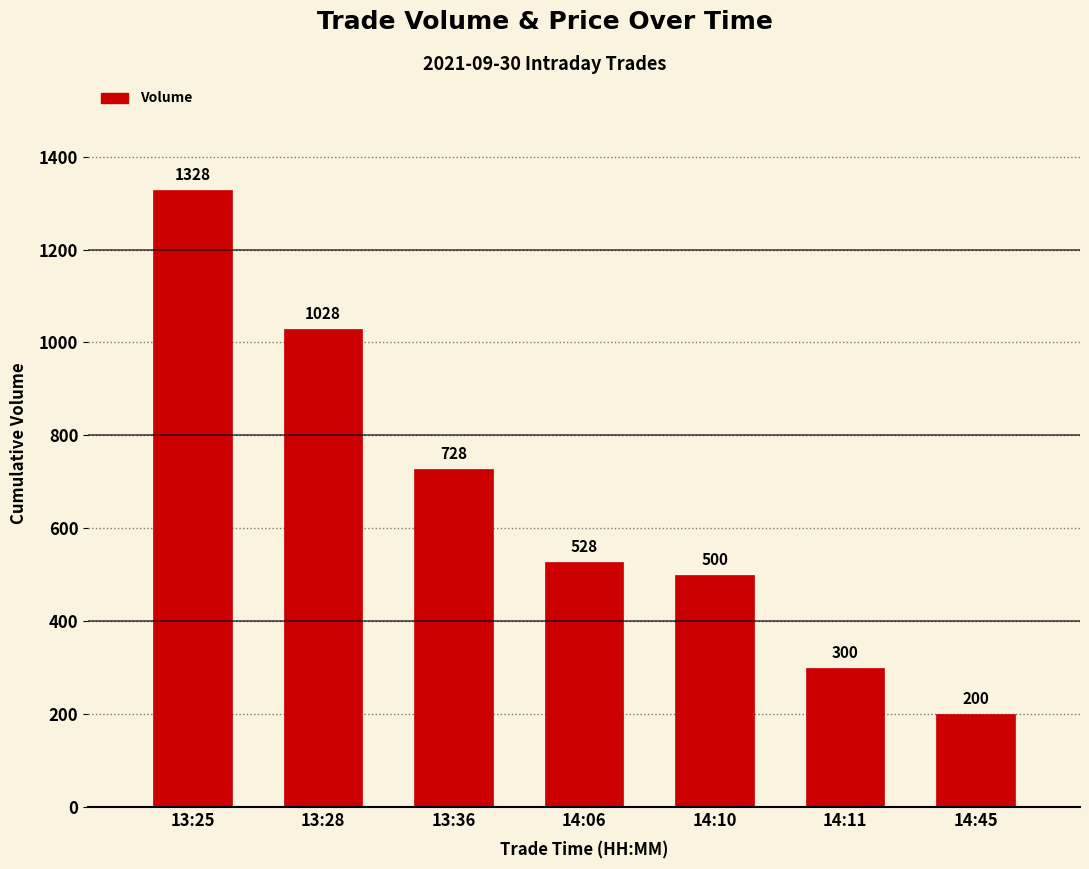

What is the label of the 2nd bar from the right?

14:11